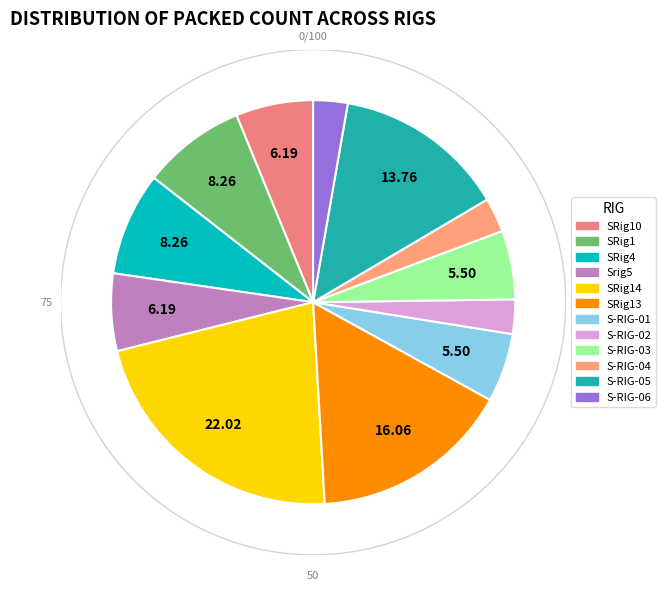

Which slice is the largest?

SRig14